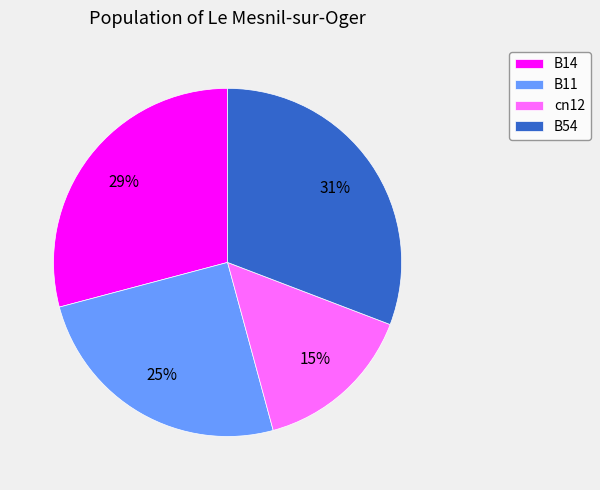

Which slice is the largest?

B54